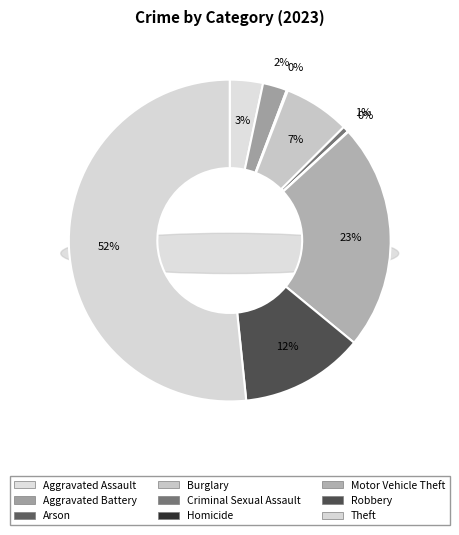

To the nearest percent, what is the difference between the largest and smallest slice percentages?

52%